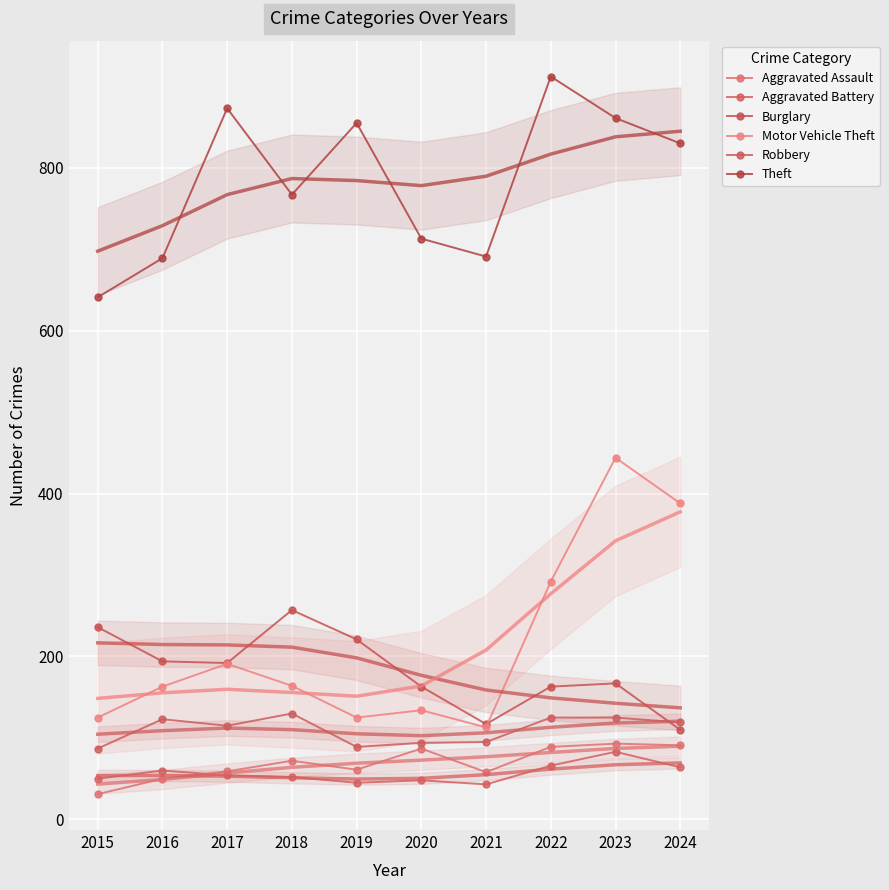

True or false: Motor Vehicle Theft and Burglary cross at least once.

True